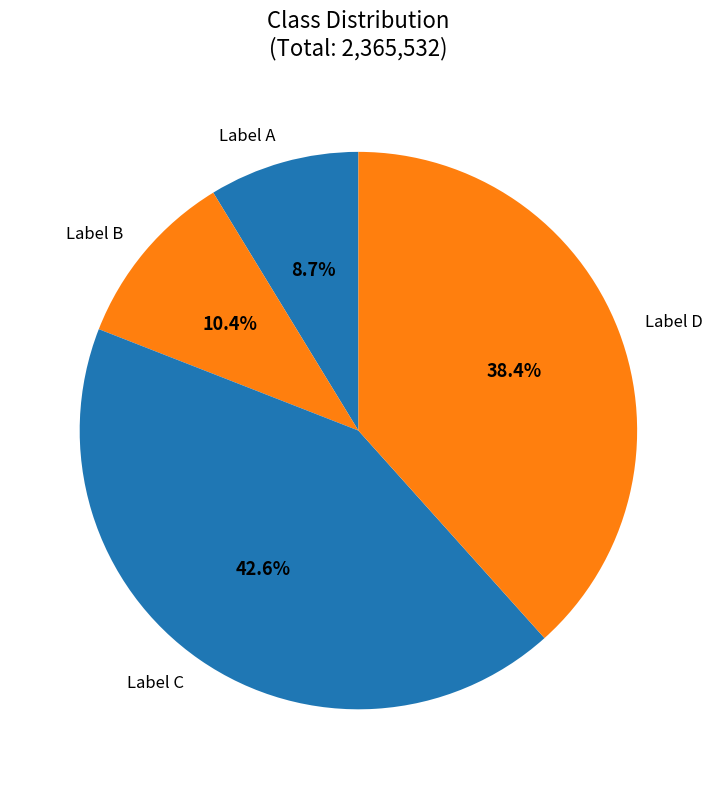

Which category has the smallest portion of the pie?

Label A